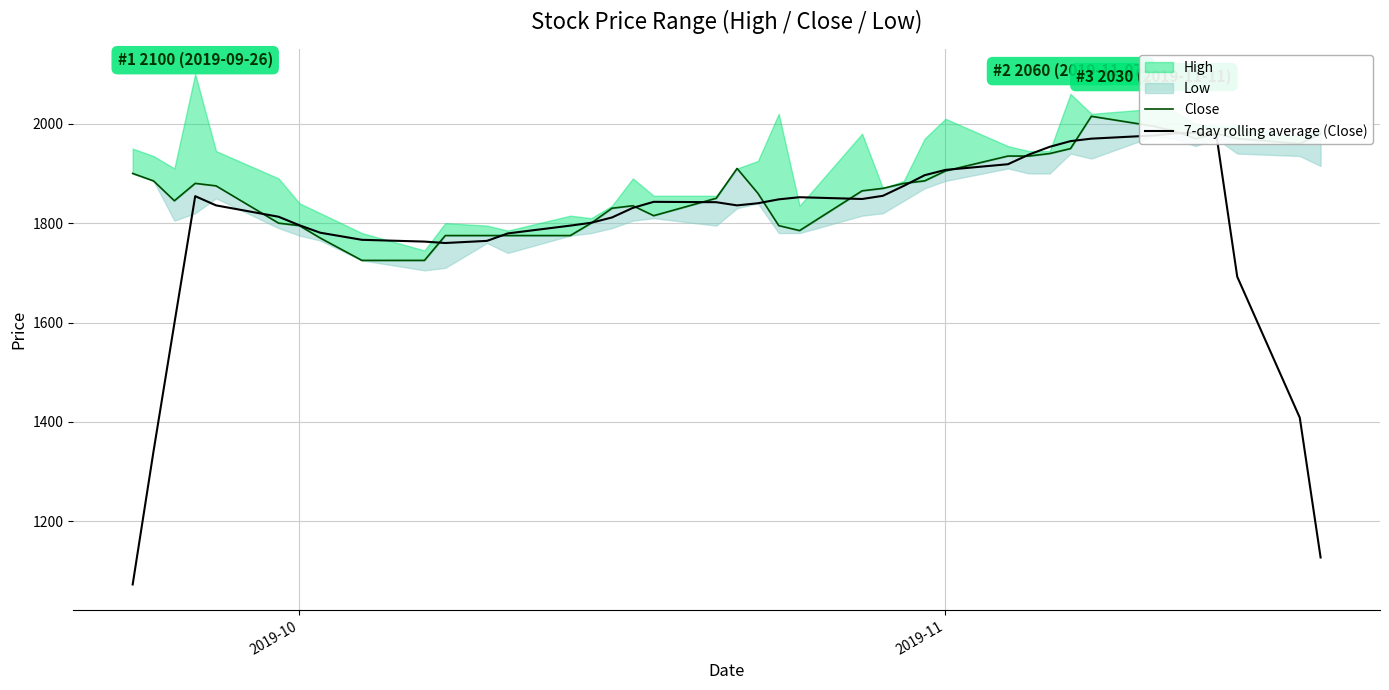

The Close series shows 3308.2 at 2. True or false?

False